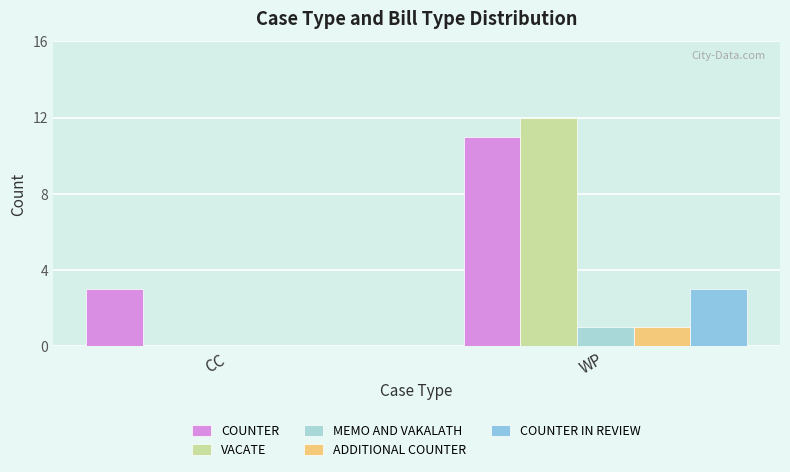

How many series are shown in this chart?

5